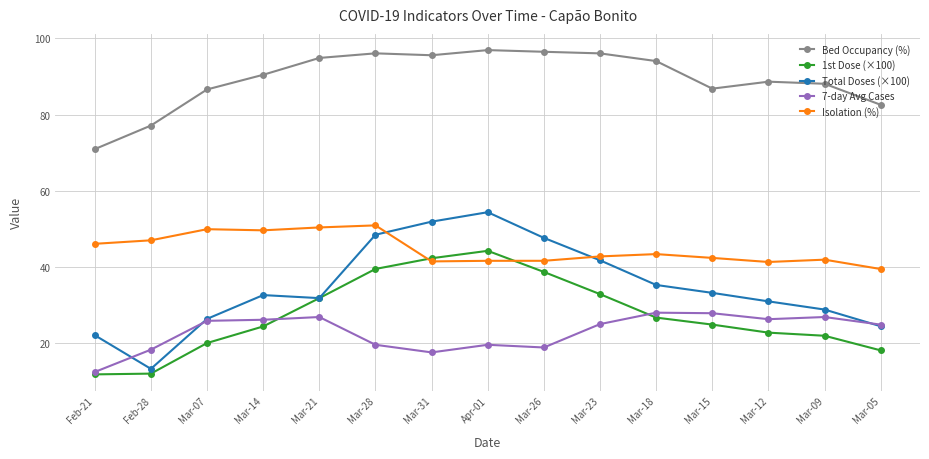

True or false: Isolation (%) has more than 0 interior local peaks.

True